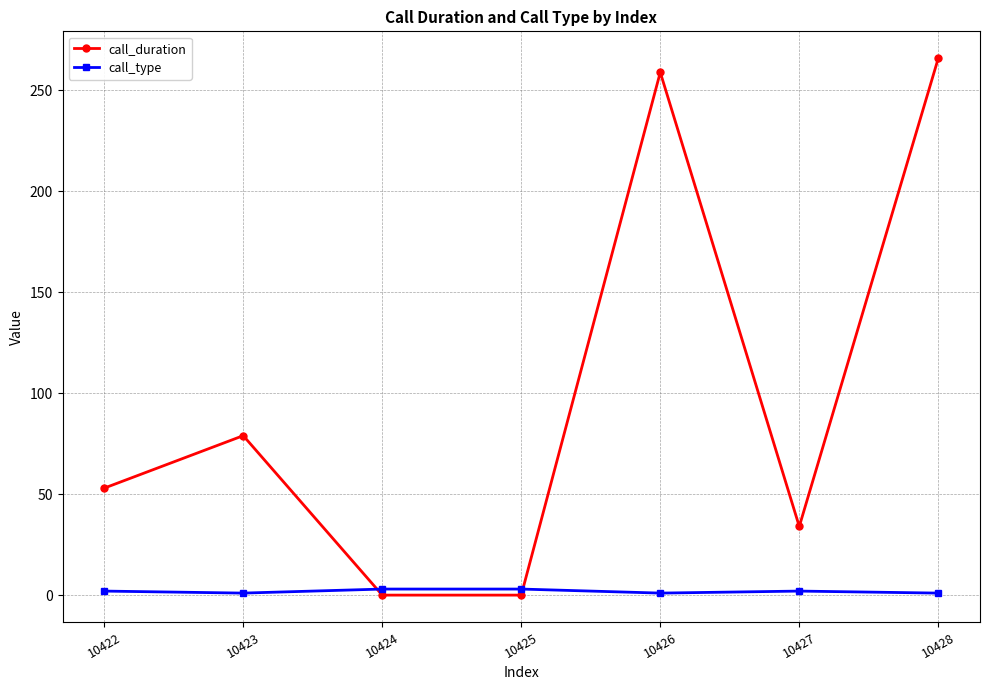

True or false: call_duration has more than 2 interior local peaks.

False